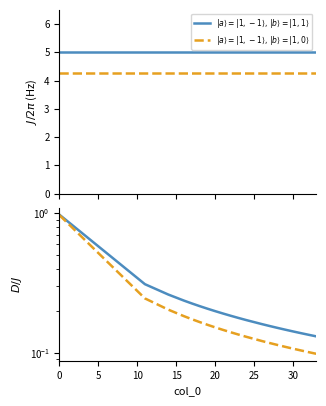

Which series has the largest total across all categories?

$|a\rangle = |1,-1\rangle,\, |b\rangle = |1,1\rangle$